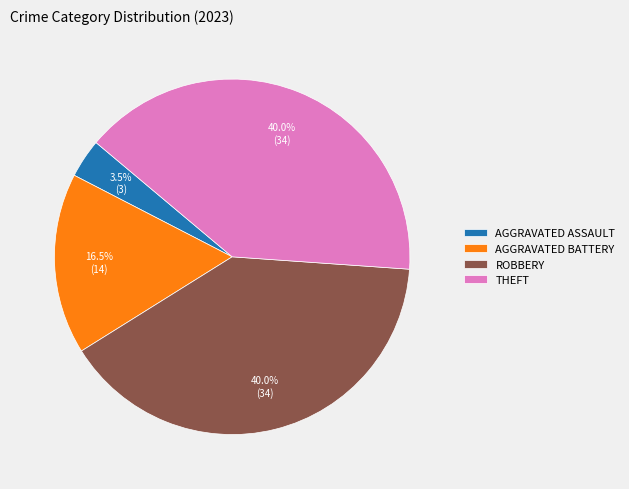

Count the number of slices in the pie.

4